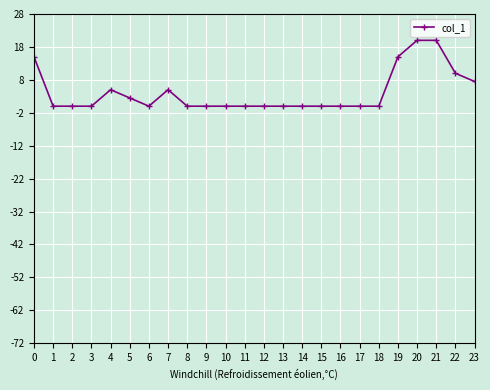

Does the chart have visible grid lines?

Yes